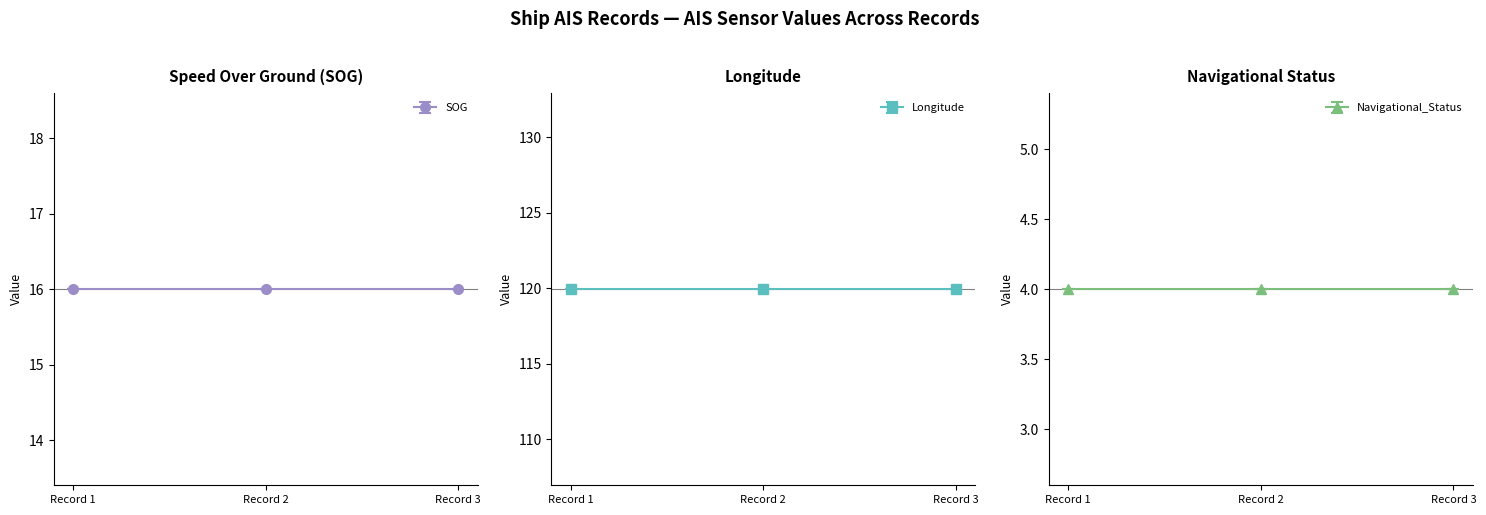

What is the sum of all SOG values?

48.0